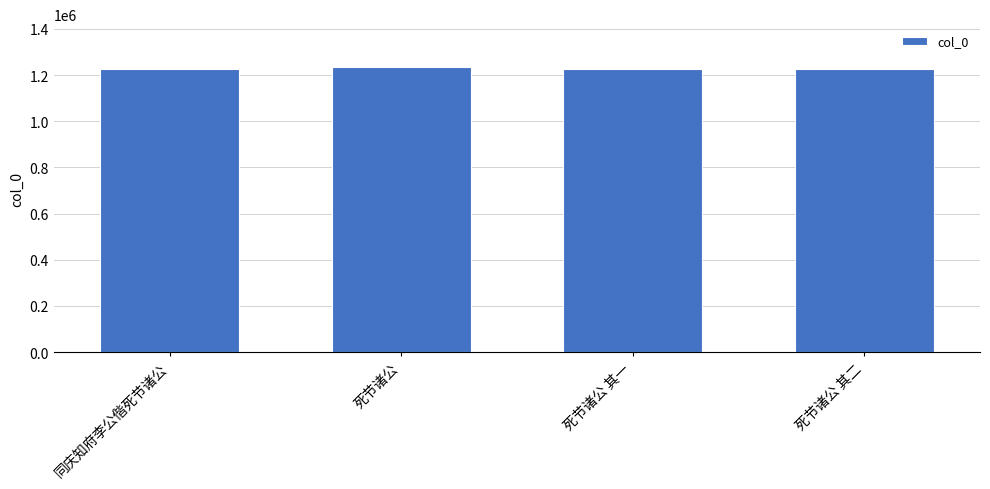

Approximately how many times larger is the value at 死节诸公 其一 compared to 死节诸公 其二?

1.0